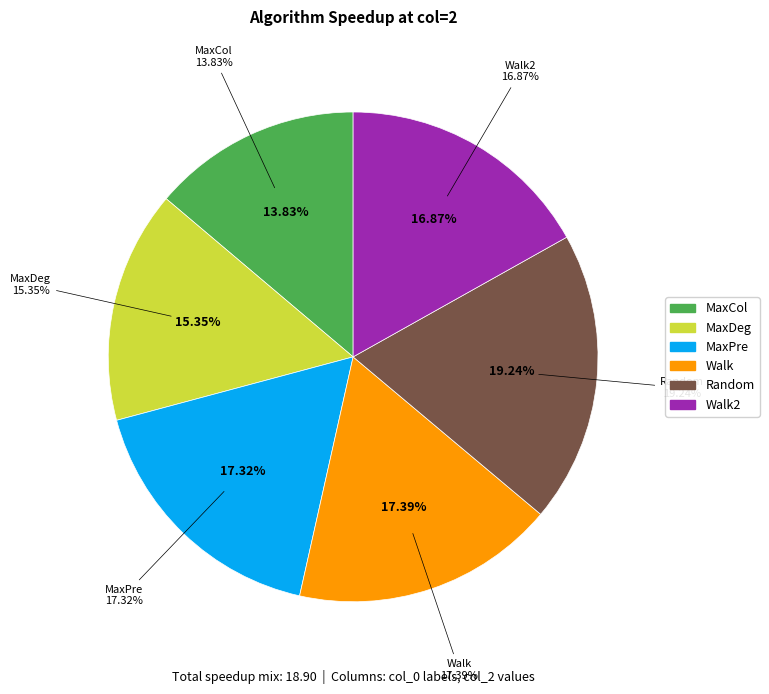

Does any single category account for the majority?

No